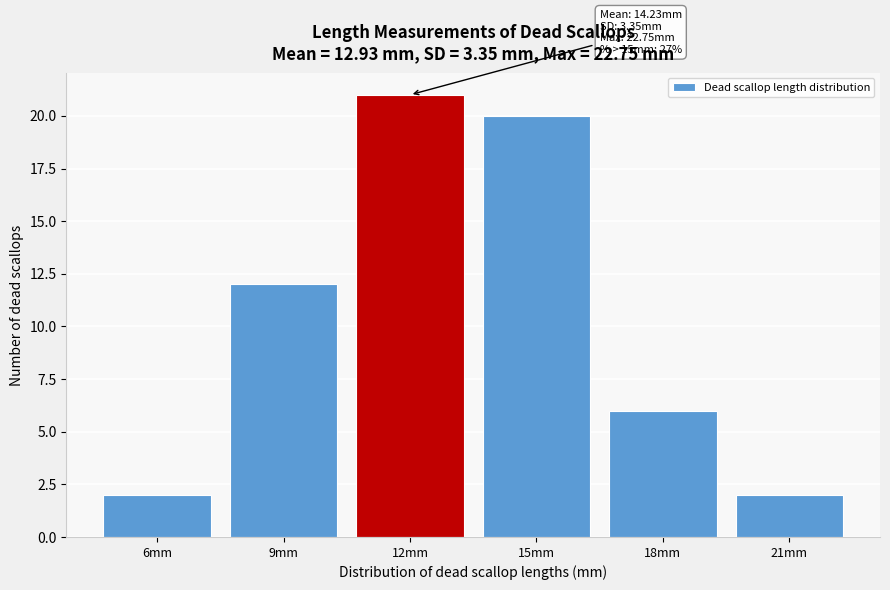

Reading left to right, transcribe all the data shown in this chart.

6mm=2	9mm=12	12mm=21	15mm=20	18mm=6	21mm=2